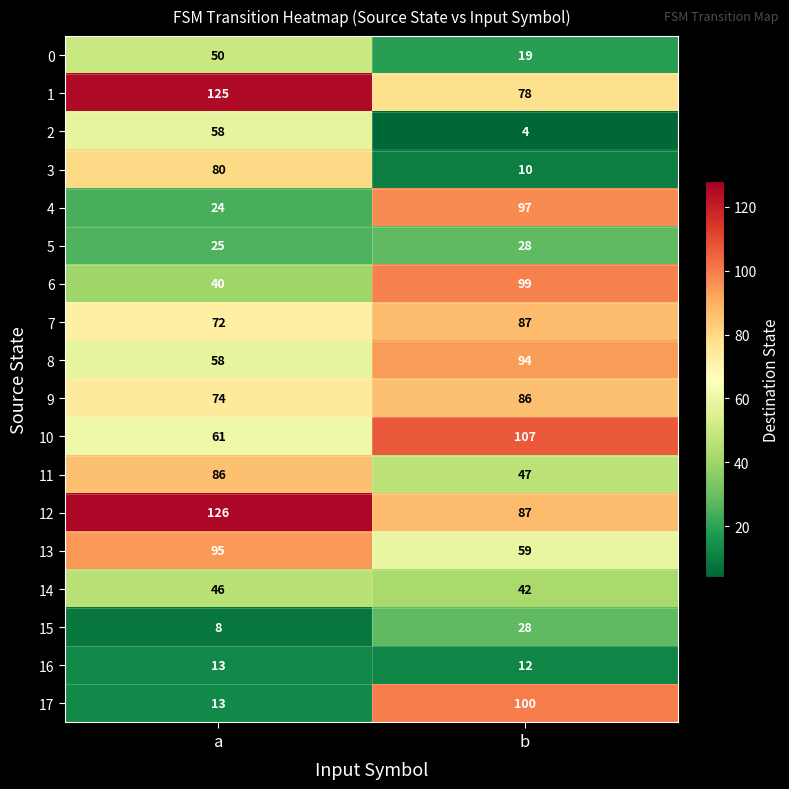

What is the minimum value for 0?

19